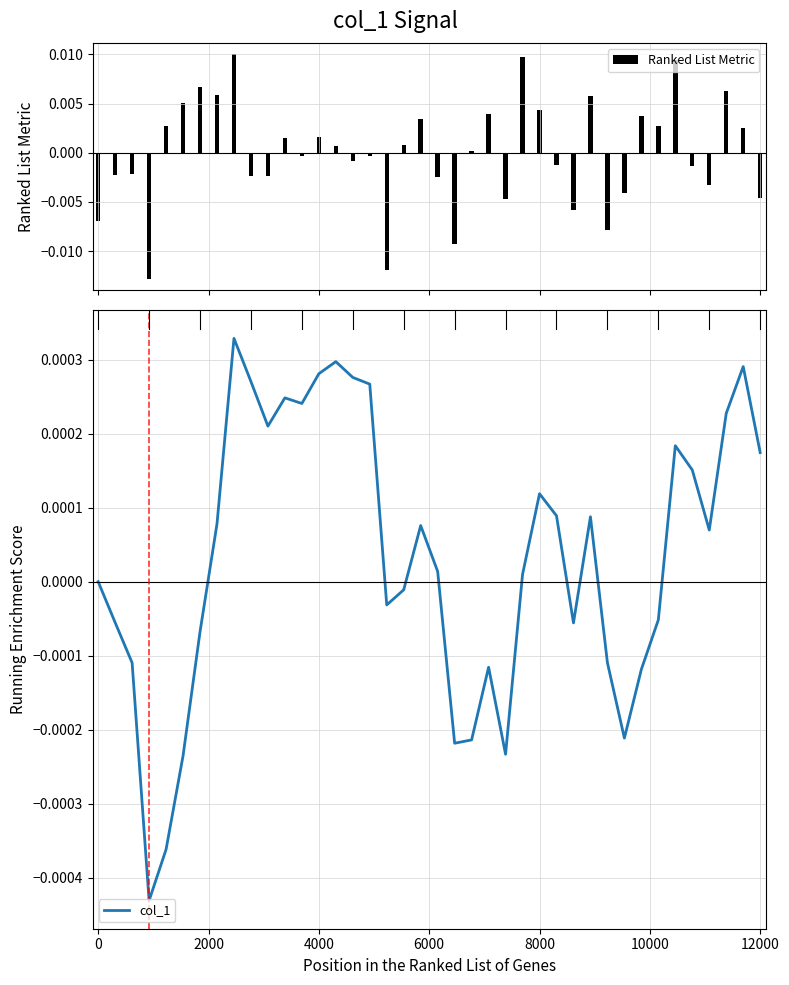

Does the chart contain any negative values?

Yes